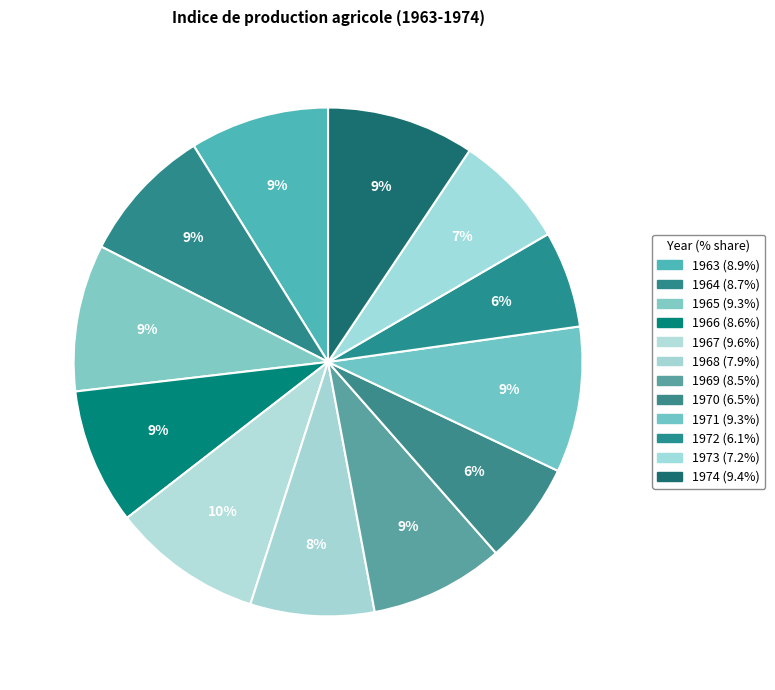

How many segments does this pie chart have?

12